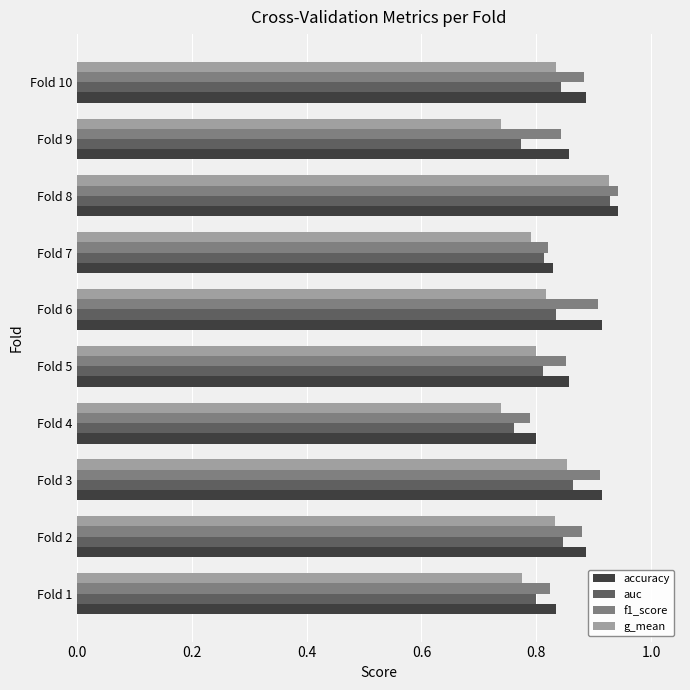

Which series has the largest range (max minus min)?

g_mean